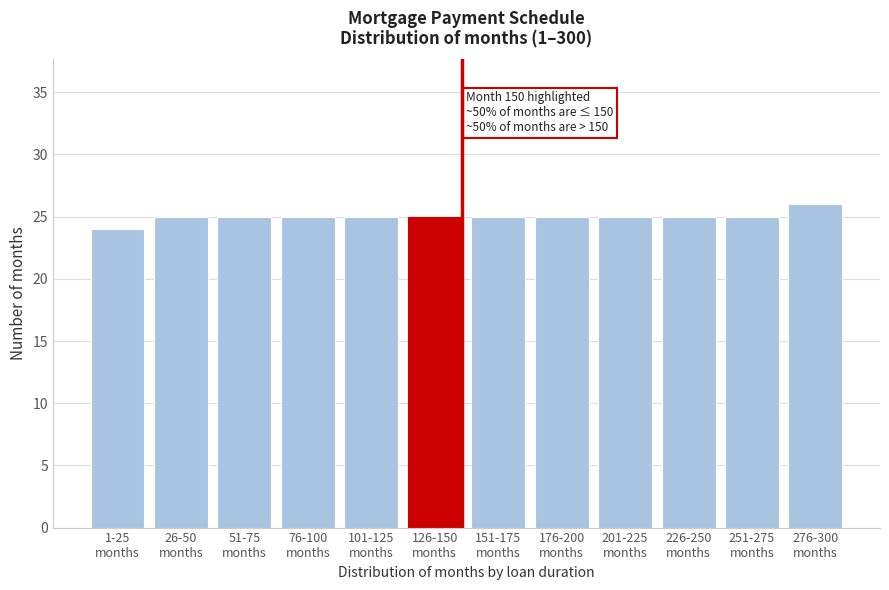

What is the average value?

25